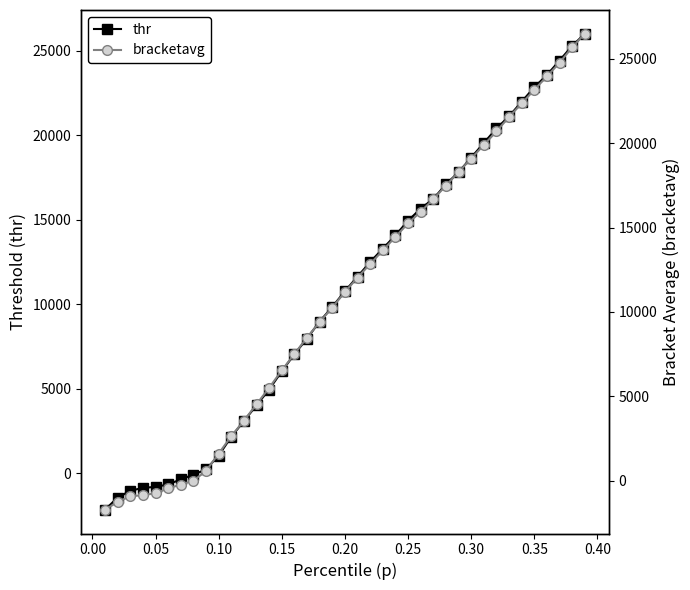

How many values in the thr series exceed 10772?

20